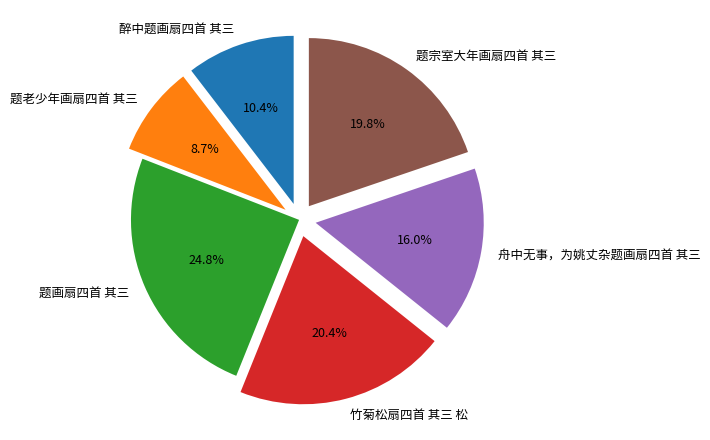

How many segments does this pie chart have?

6